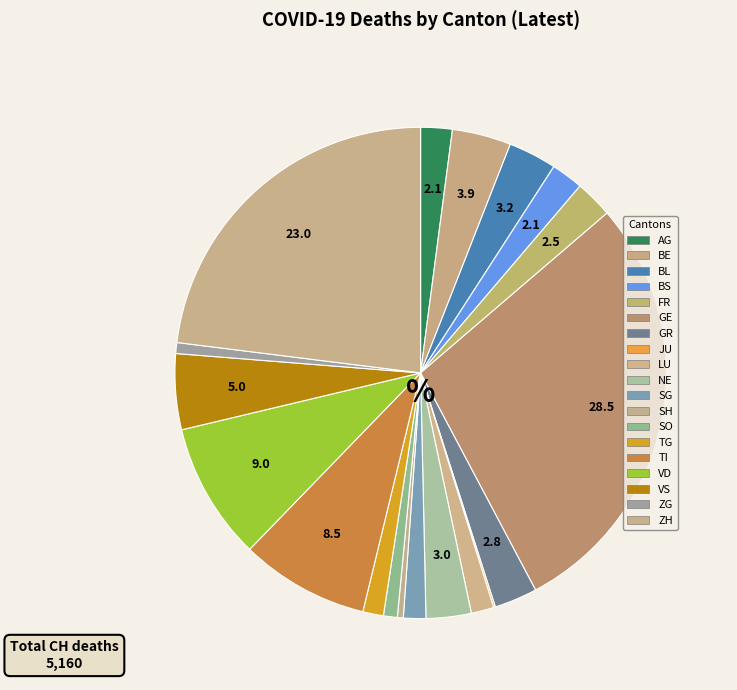

Does any single category account for the majority?

No